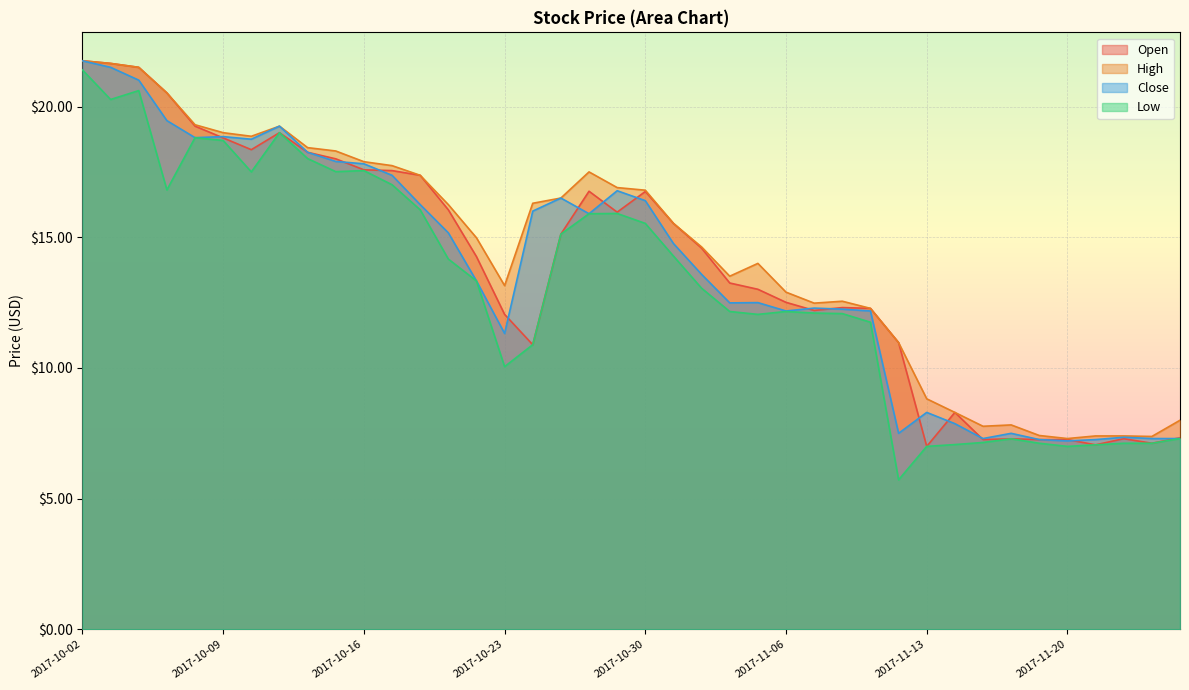

What is the label of the 22nd point from the right?

2017-10-26